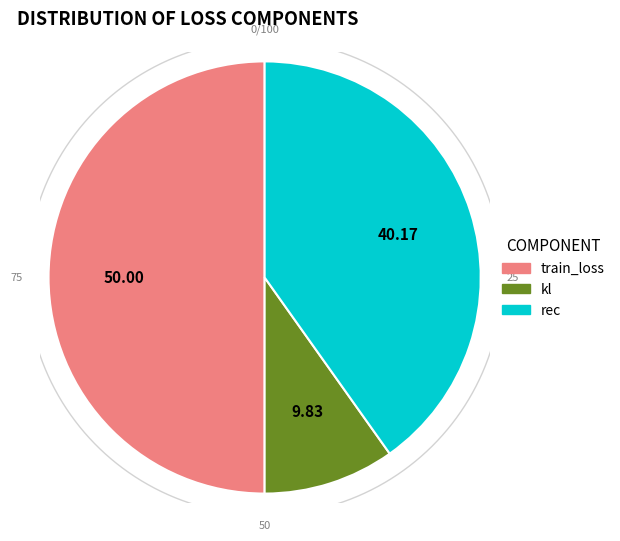

How many slices are in this pie chart?

3